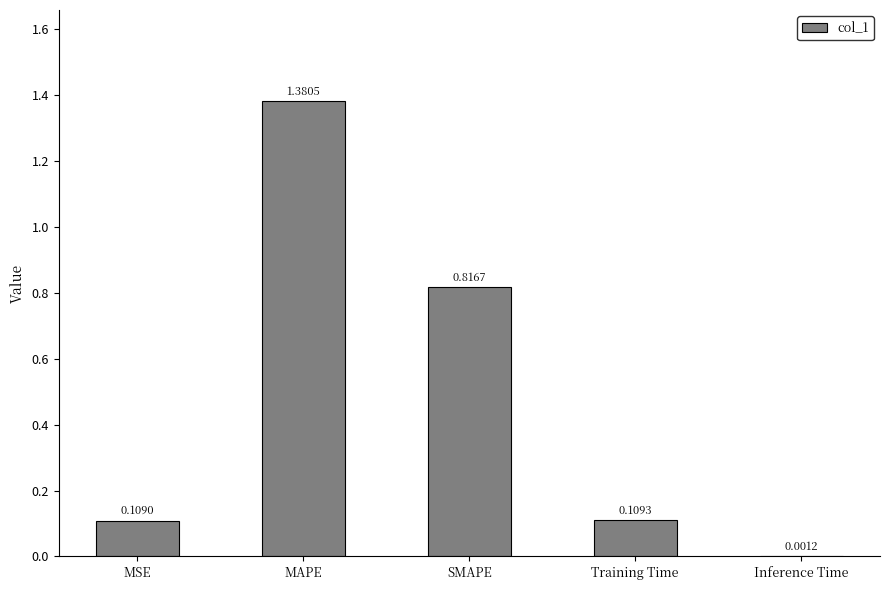

What is the change in value from MAPE to SMAPE?

-0.6